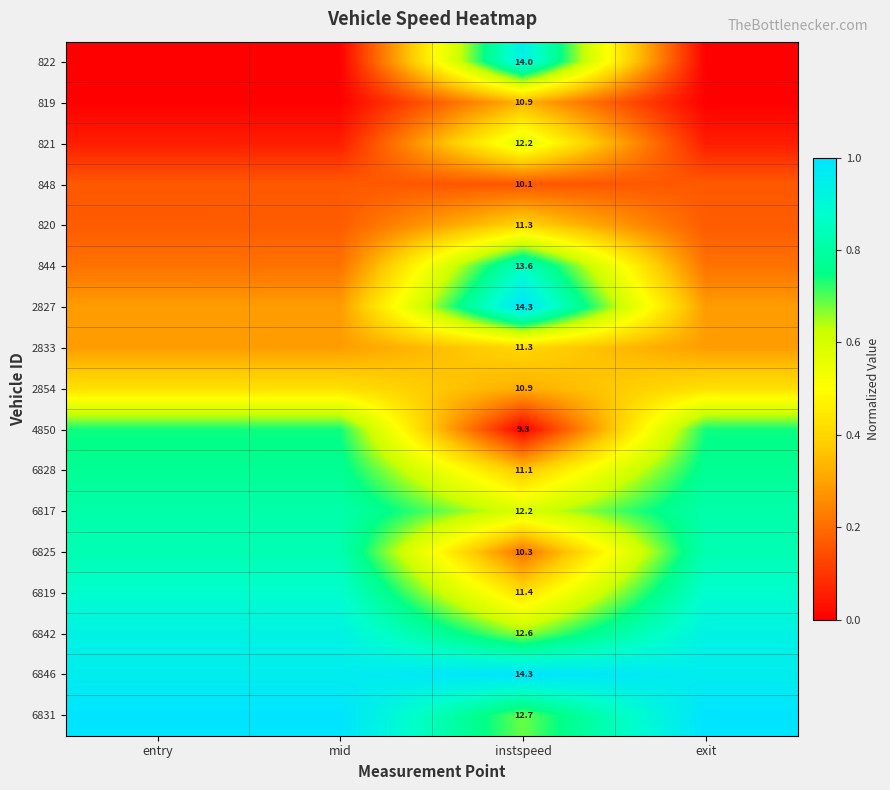

Is the value of 6828 at instspeed greater than the value of 6842 at instspeed?

No